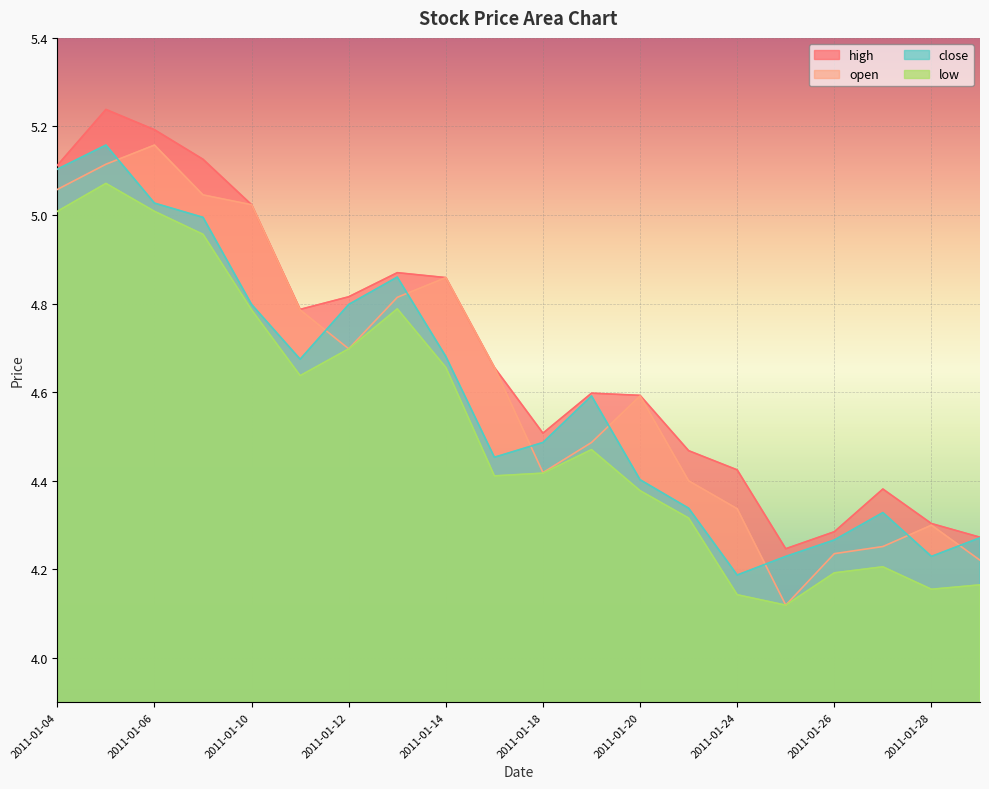

Which series has the largest total across all categories?

high